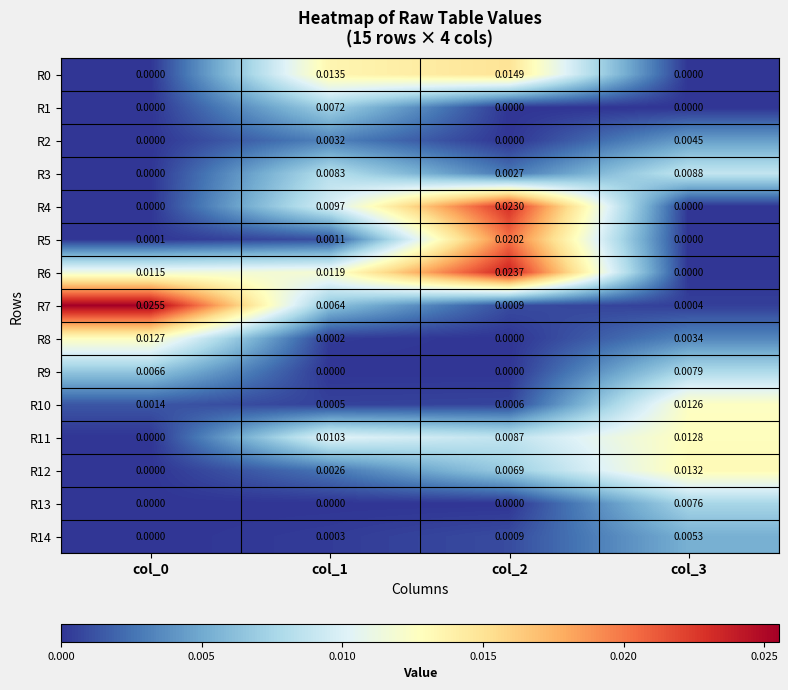

Is the value of R12 at col_2 greater than the value of R6 at col_0?

No